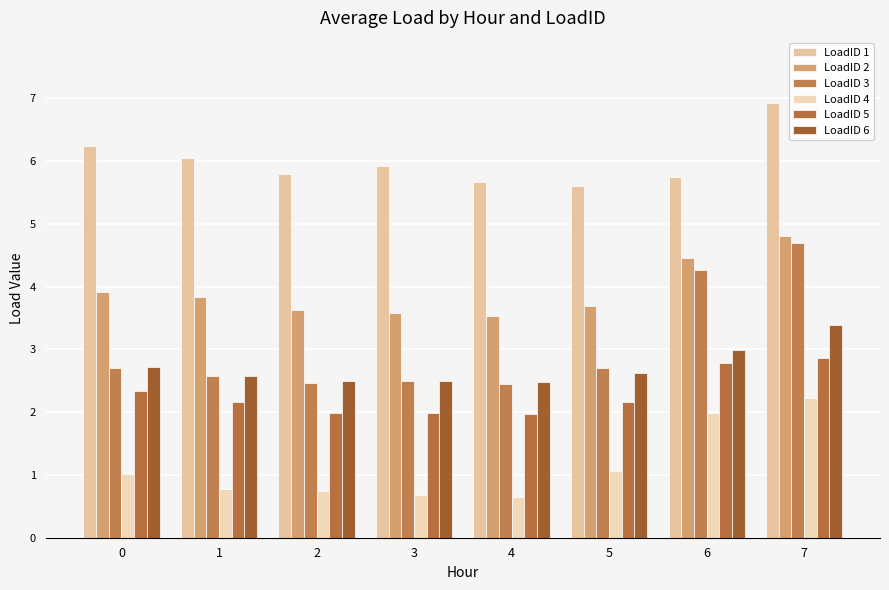

What is the difference between the LoadID 2 values at 5 and 0?

0.2